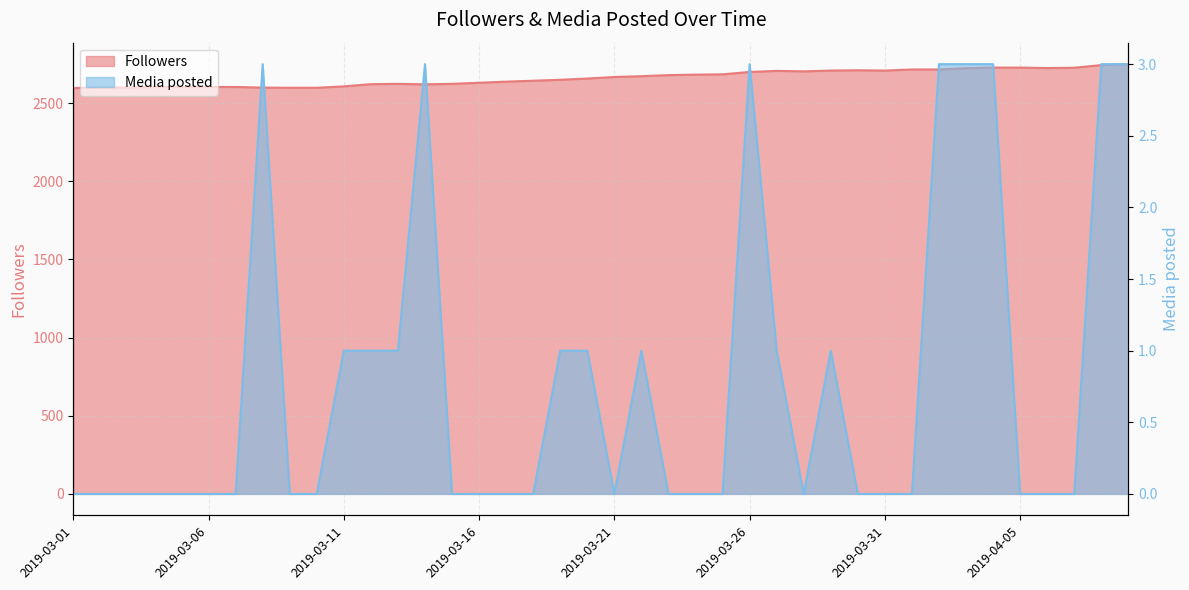

What is the total value across all series at 2019-03-07?

2603